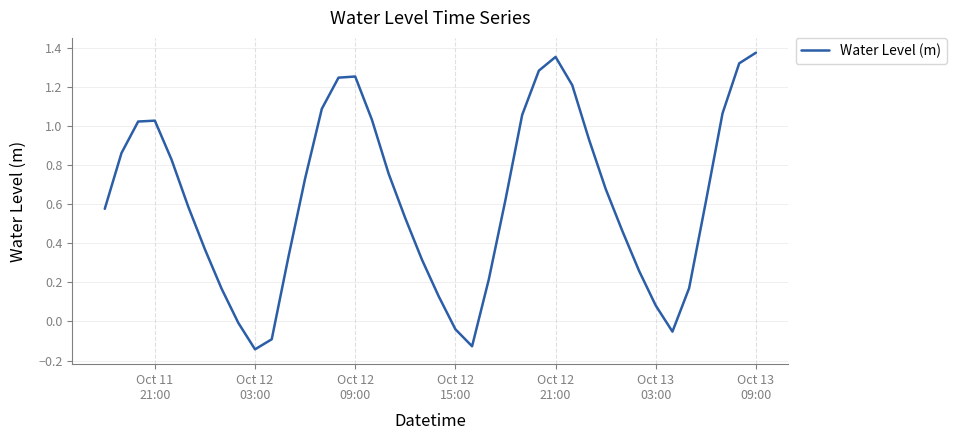

What is the difference between the maximum and minimum values?

1.5